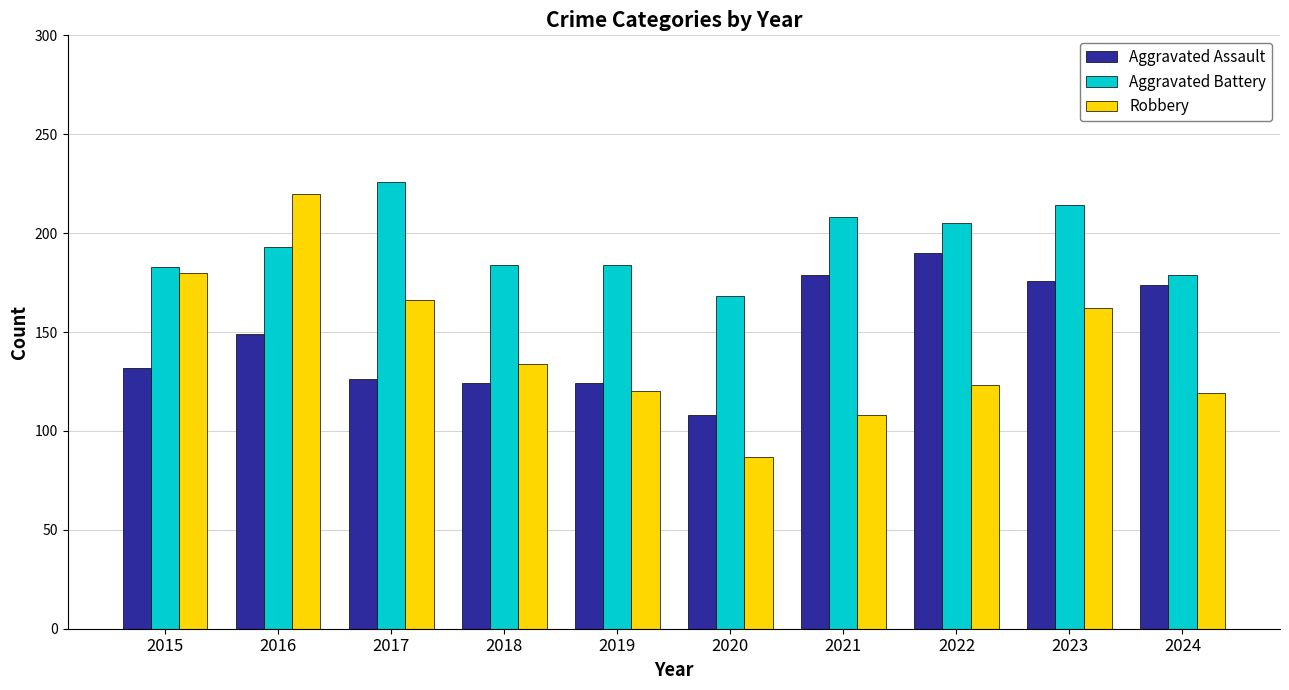

Which series has the largest total across all categories?

Aggravated Battery